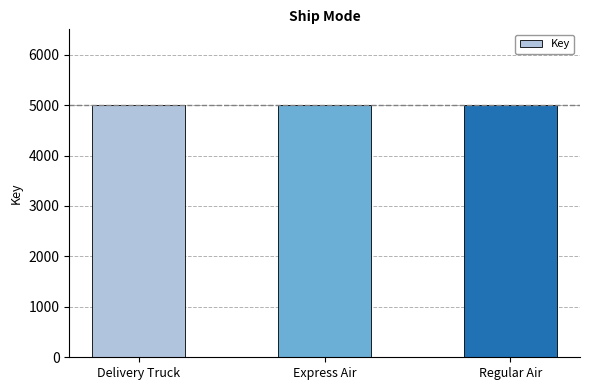

What is the sum of all values?

15003